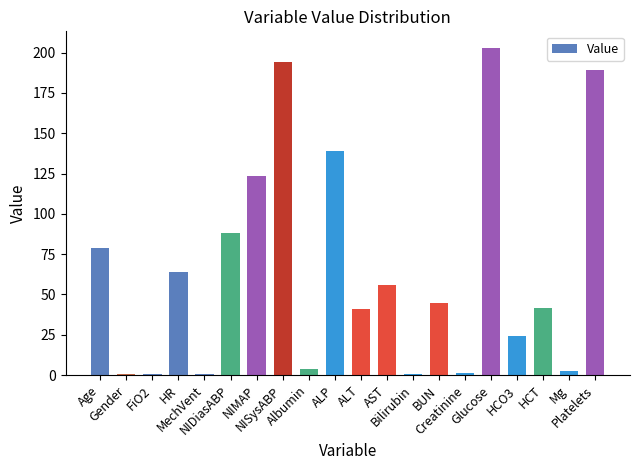

Is it true that the value at BUN is 45.0?

True